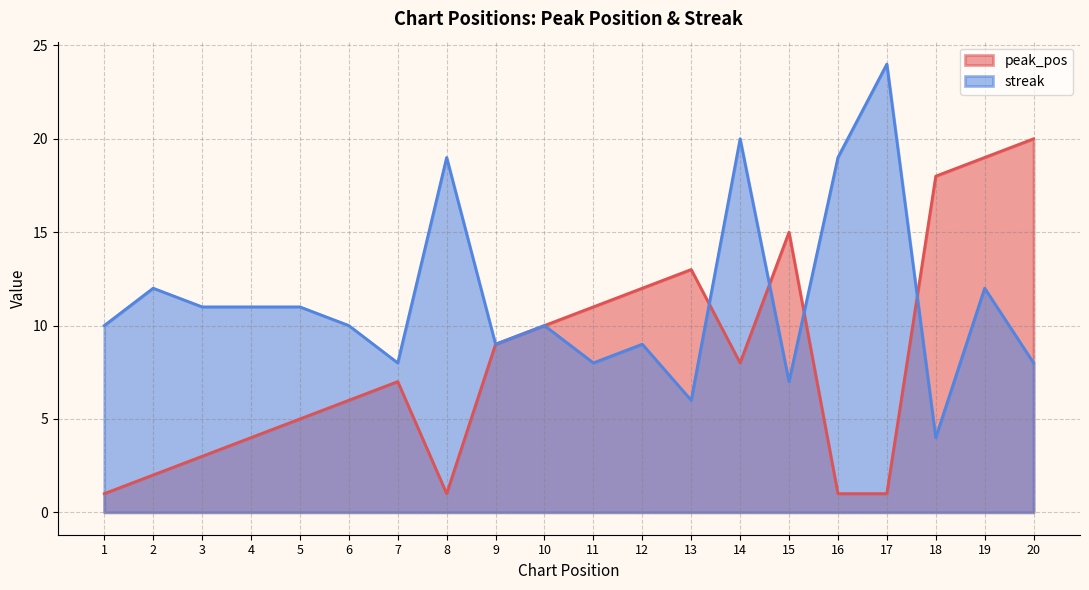

What is the sum of all peak_pos values?

166